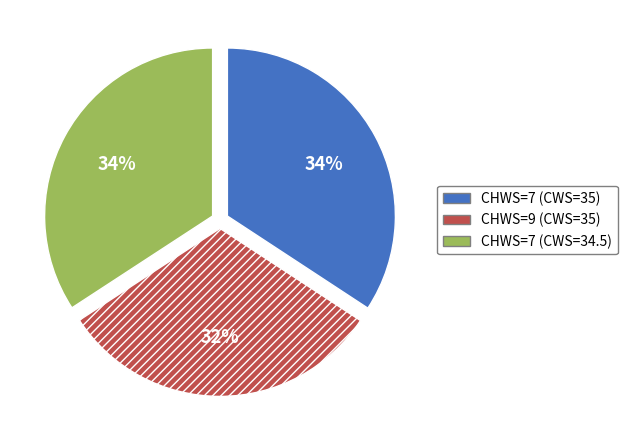

Is the sum of CHWS=7 (CWS=34.5) and CHWS=9 (CWS=35) greater than half?

Yes